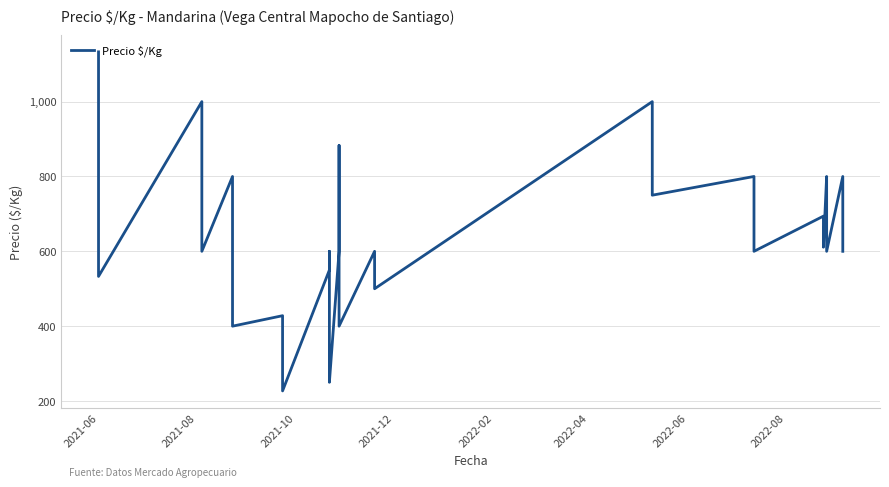

Does the chart display data point markers on the line(s)?

No